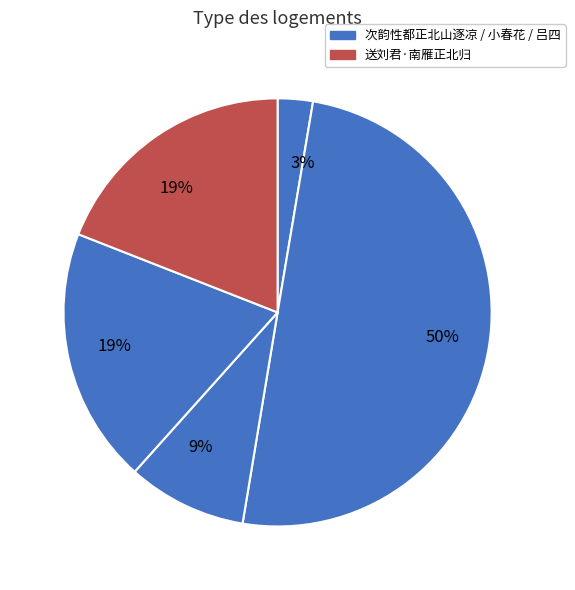

How many segments does this pie chart have?

5